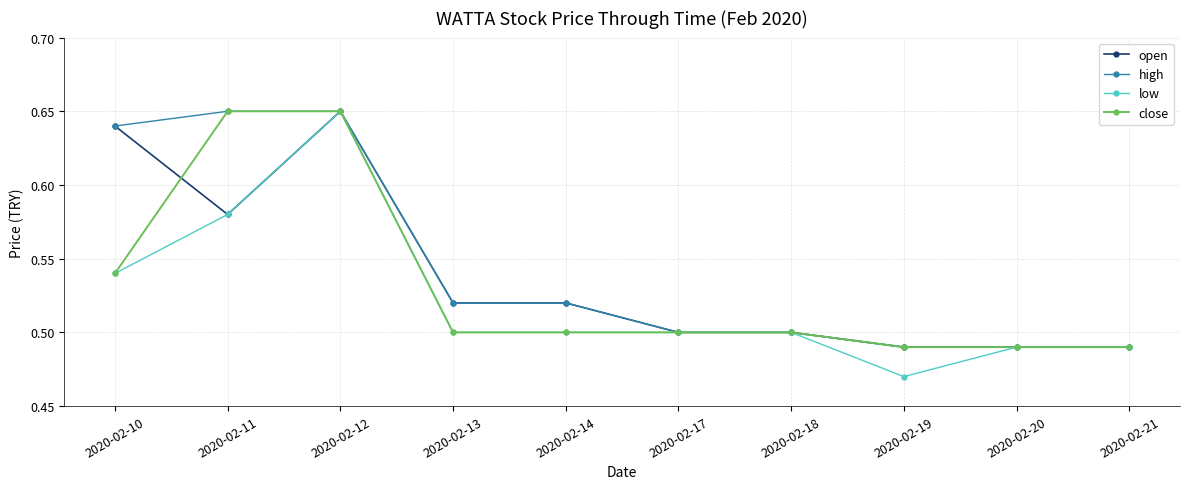

How many low values are between 0 and 1?

10